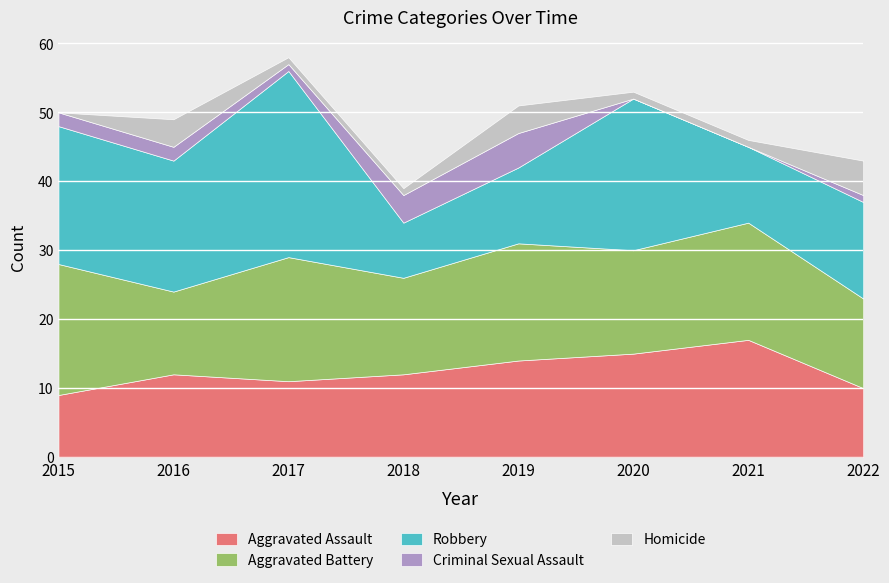

How many Aggravated Battery values are between 14 and 18?

5